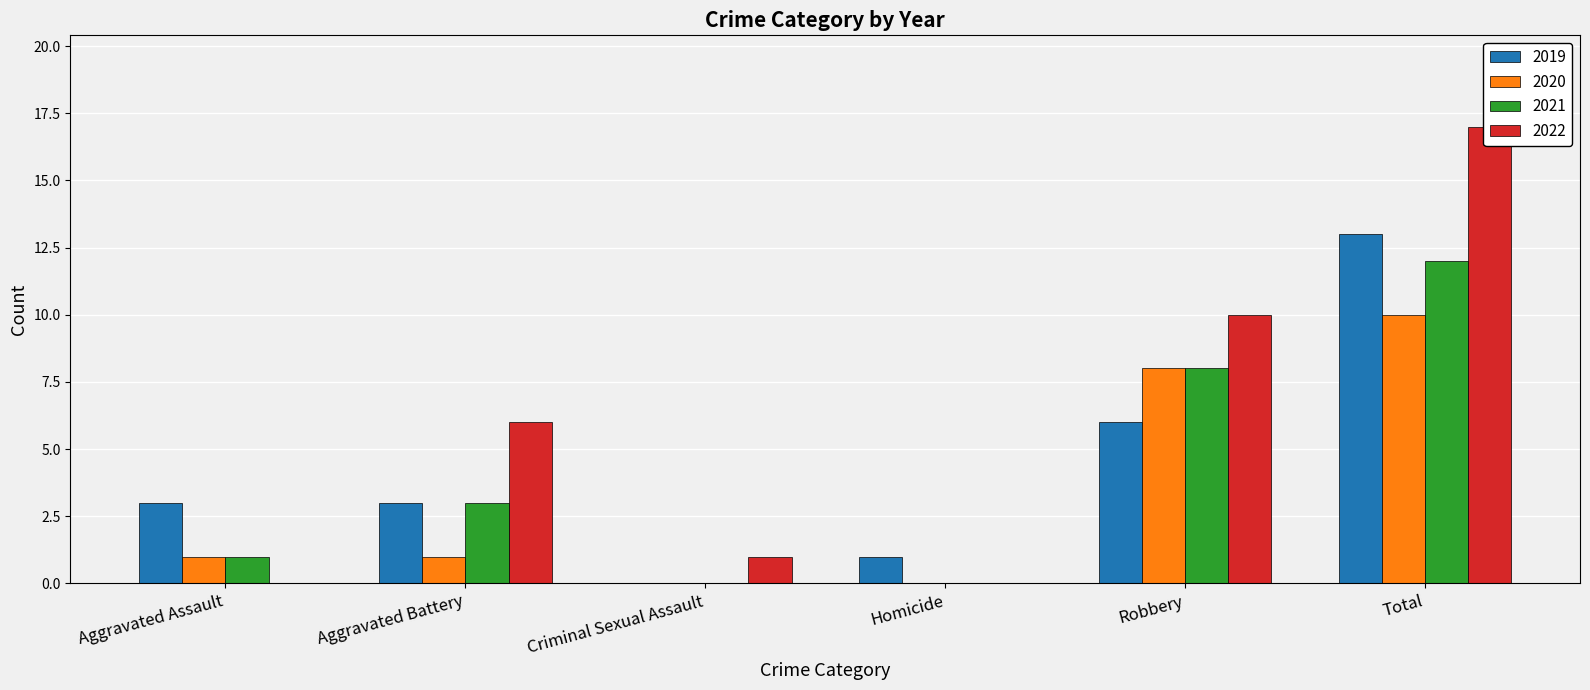

At which label is 2019 closest to 6?

Robbery